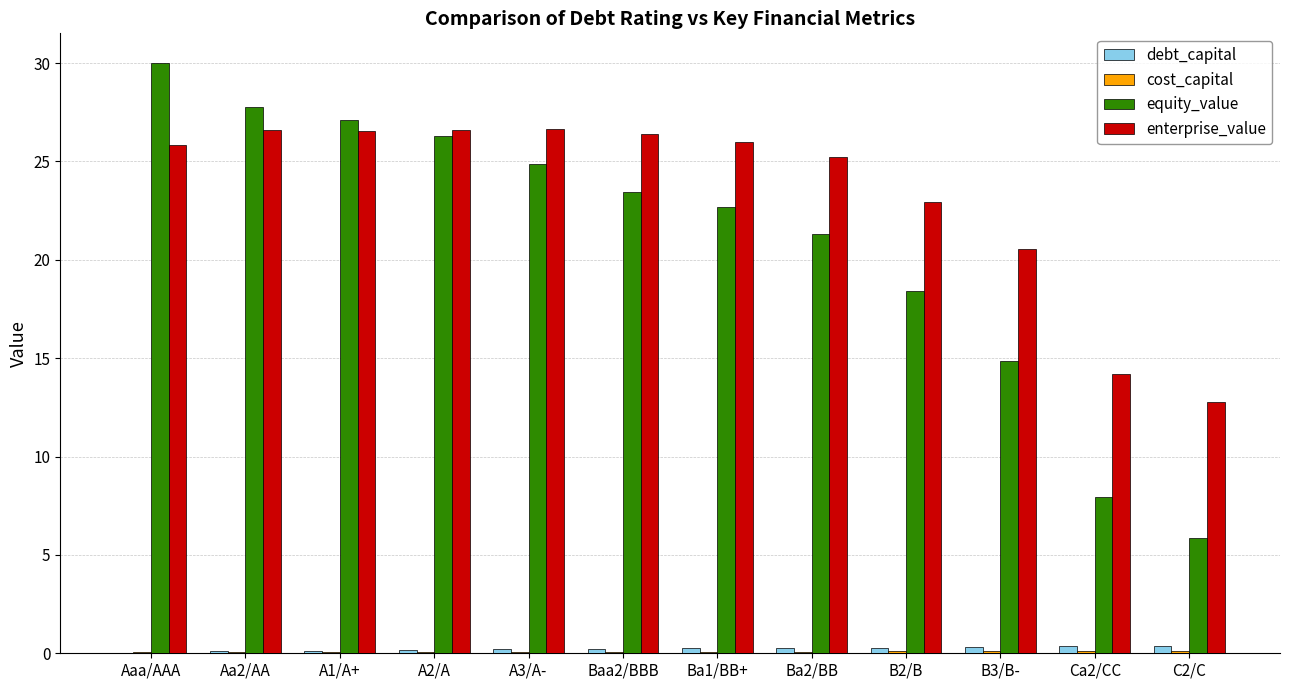

Where is equity_value nearest to the value 17?

B2/B